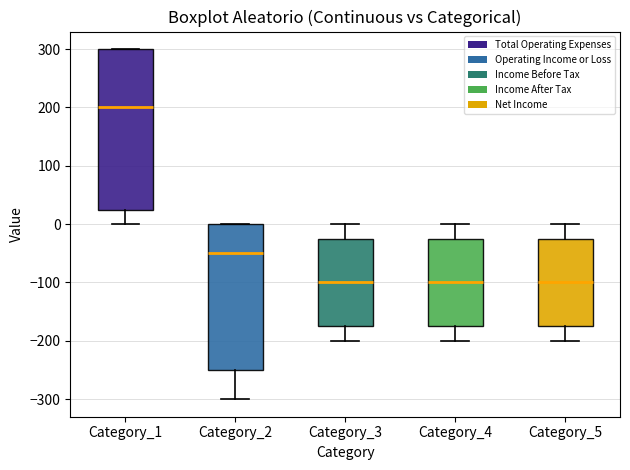

Which box has the highest median line?

Category_1